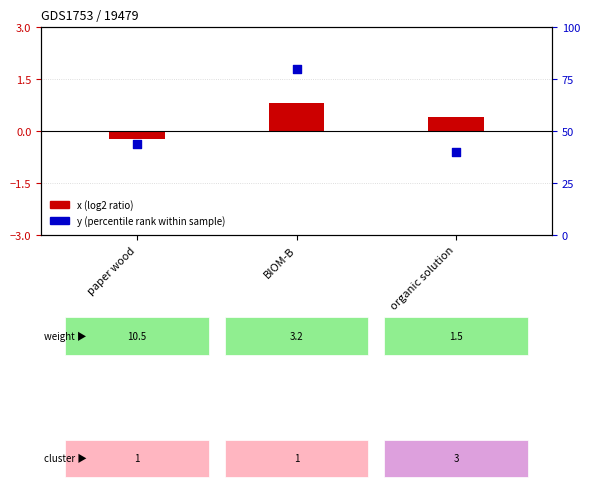

What are all the series names shown in the legend?

x (log2 ratio), y (percentile rank)